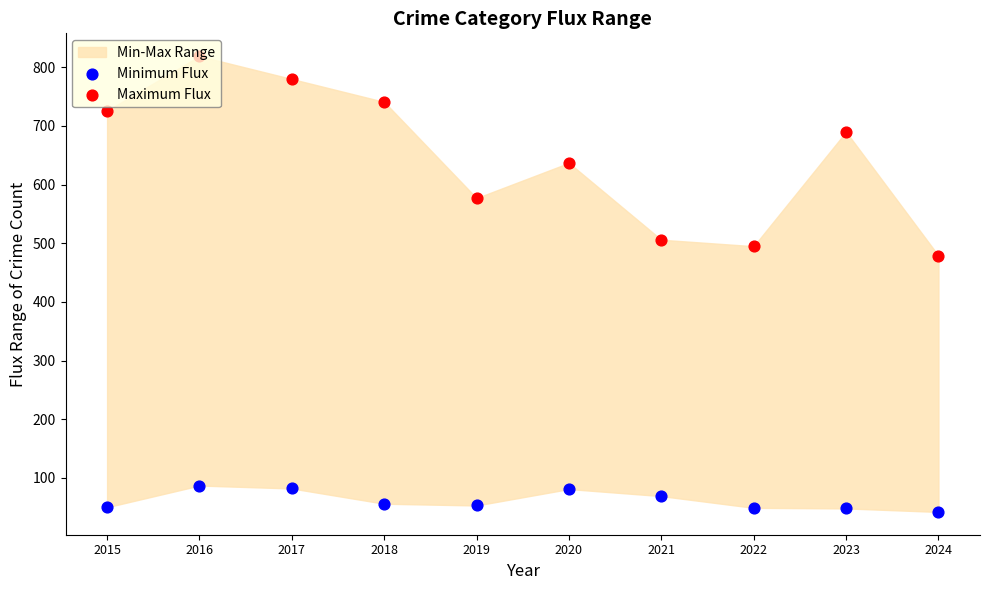

Is the value of Maximum Flux at 2018 greater than the value of Minimum Flux at 2018?

Yes